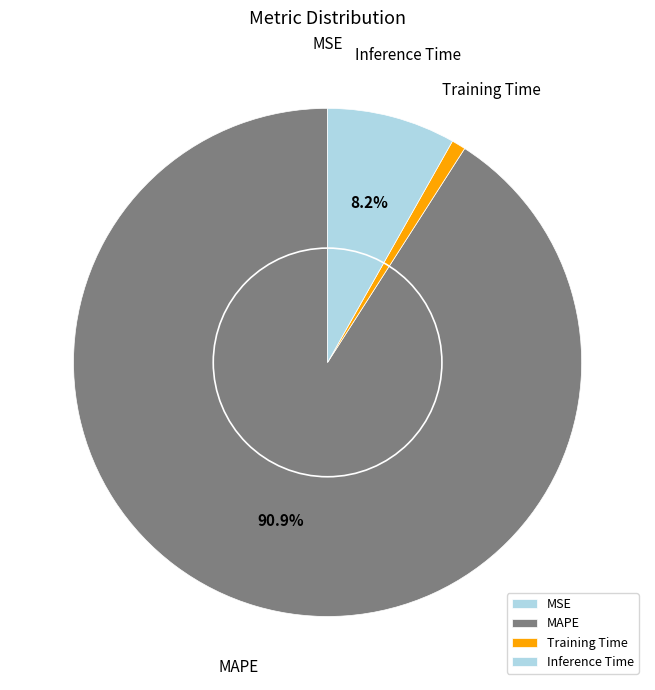

Which category accounts for the majority?

MAPE